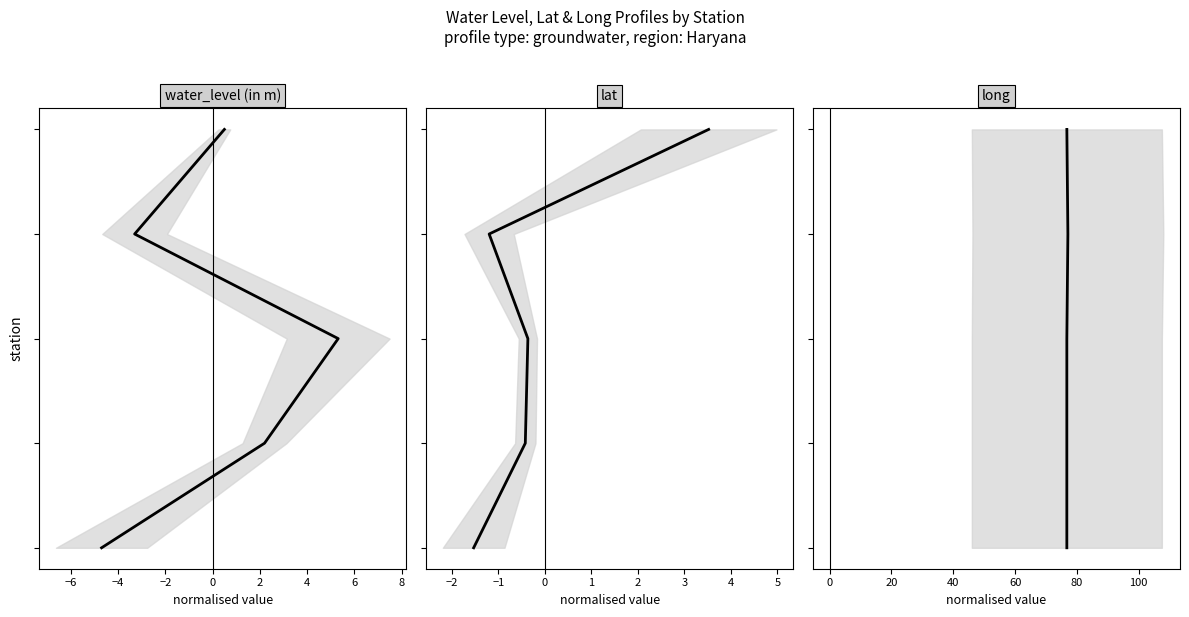

How many lines are shown in the chart?

3